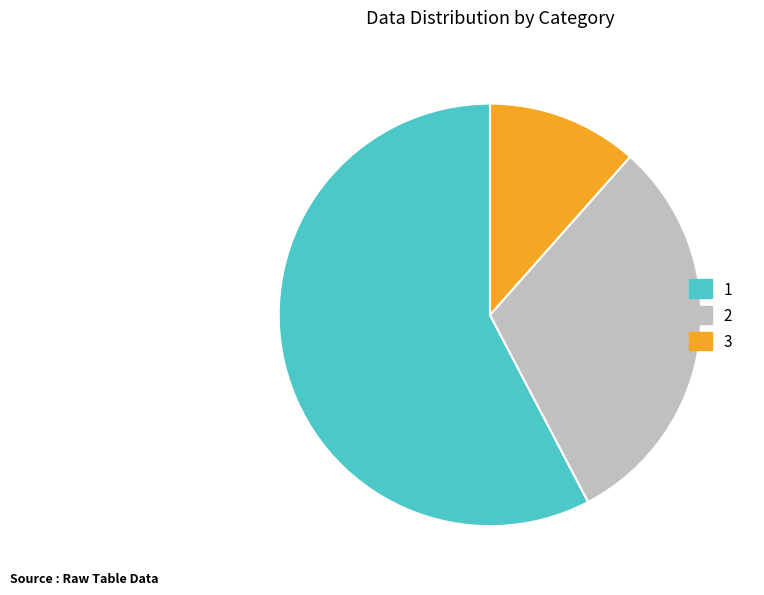

Is it true that 3 is 4% of the pie?

False